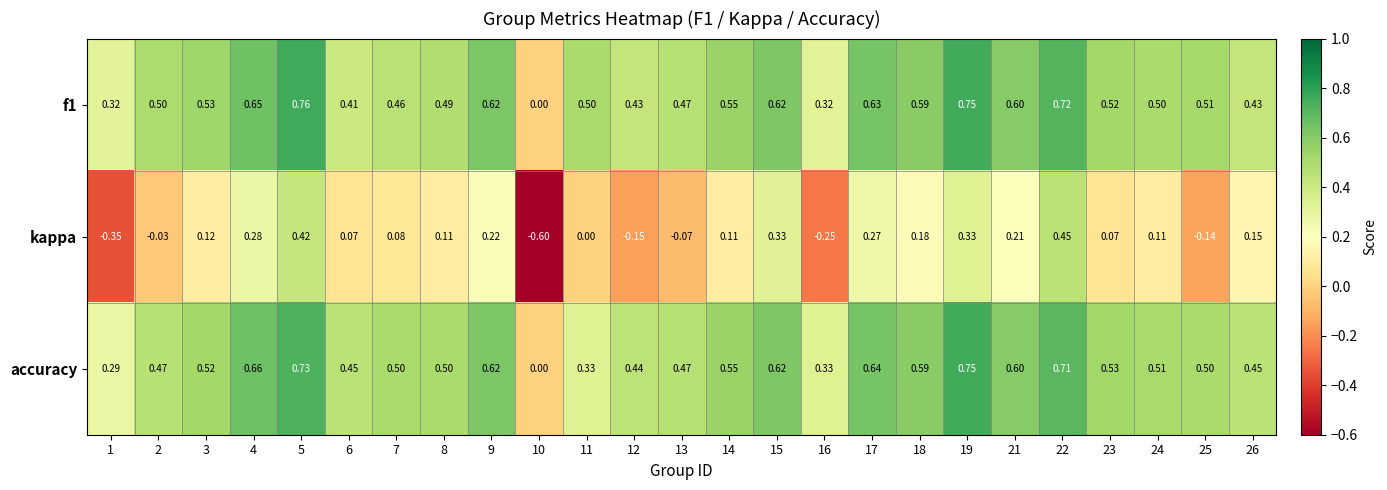

Which series has the widest spread of values?

kappa